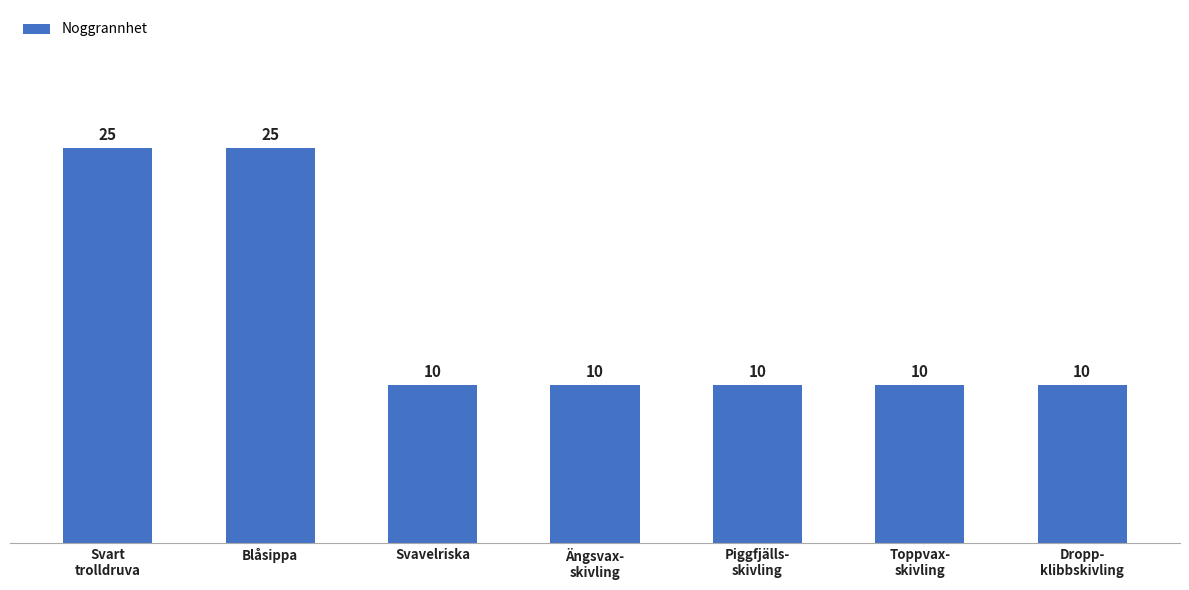

What is the minimum value shown in the chart?

10